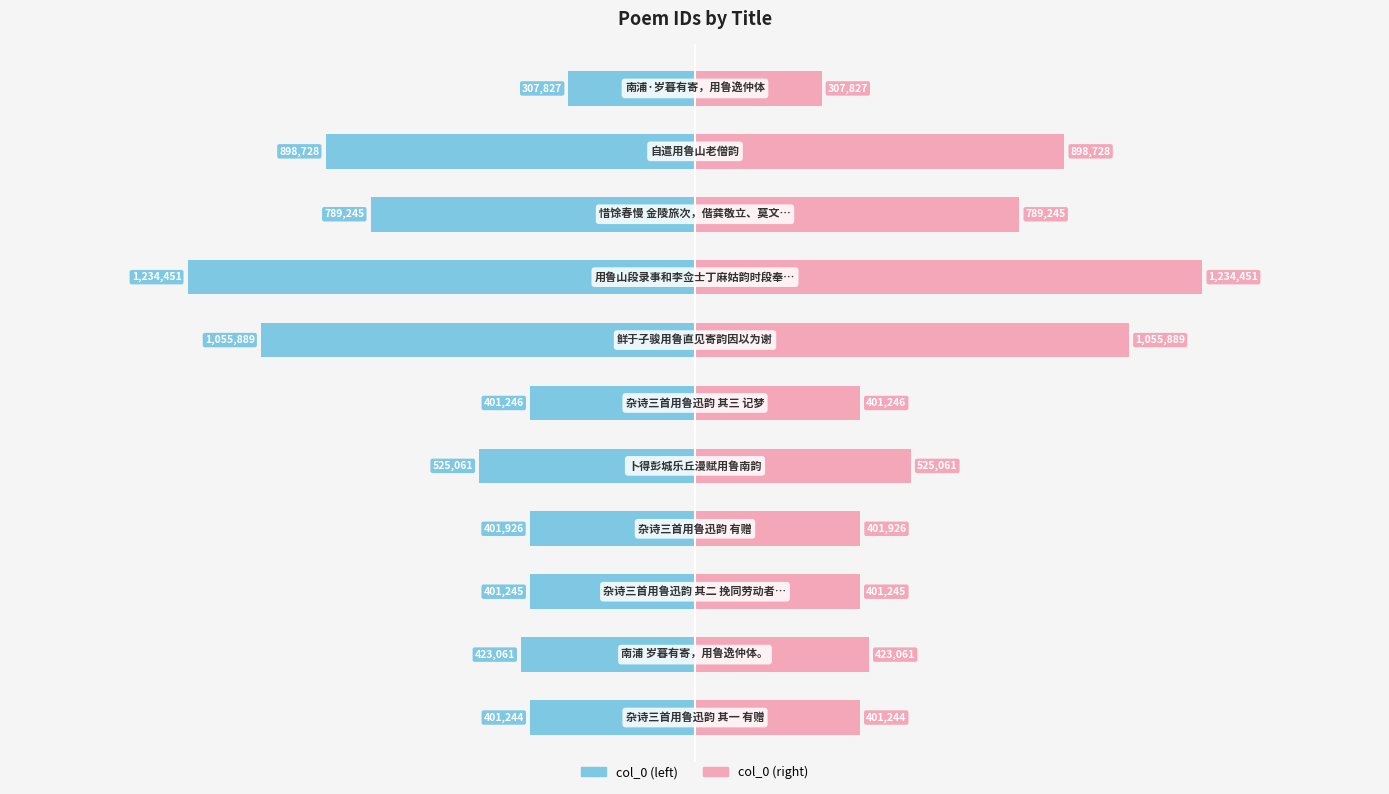

Reading left to right, what are all the values shown in this chart?

col_0 (left): 0=-401244	1=-423061	2=-401245	3=-401926	4=-525061	5=-401246	6=-1055889	7=-1234451	8=-789245	9=-898728	10=-307827
col_0 (right): 0=401244	1=423061	2=401245	3=401926	4=525061	5=401246	6=1055889	7=1234451	8=789245	9=898728	10=307827